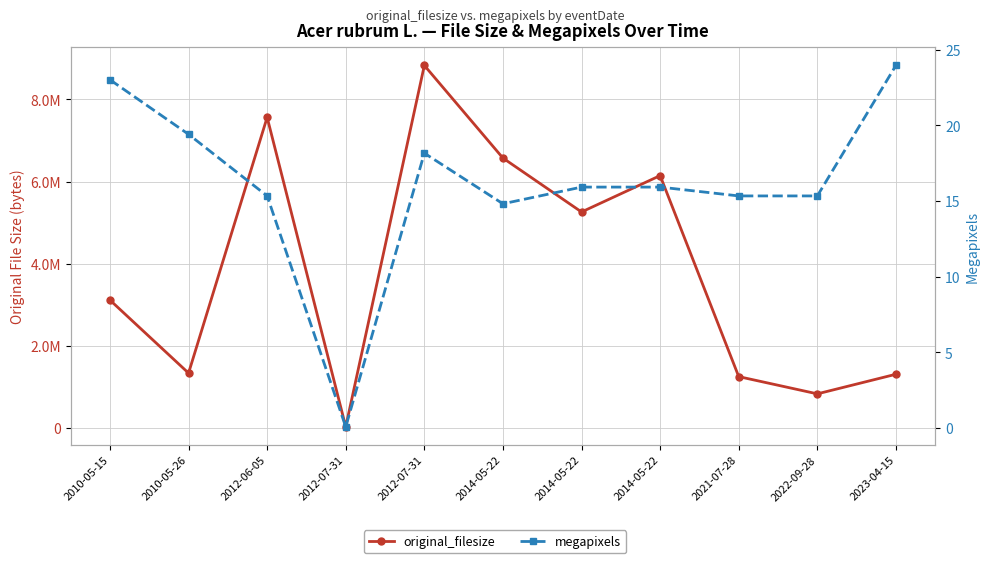

What is the value of the original_filesize point at the 11th from the left?

1312005.0